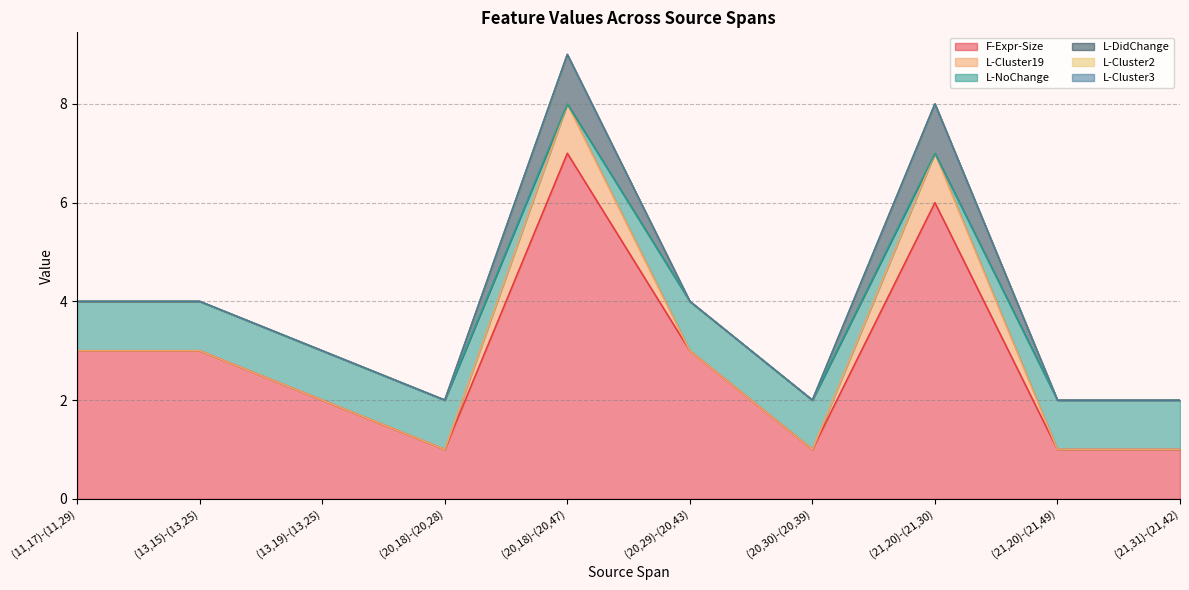

Rank the series at (20,18)-(20,47) from lowest to highest value.

L-NoChange, L-Cluster2, L-Cluster3, L-Cluster19, L-DidChange, F-Expr-Size